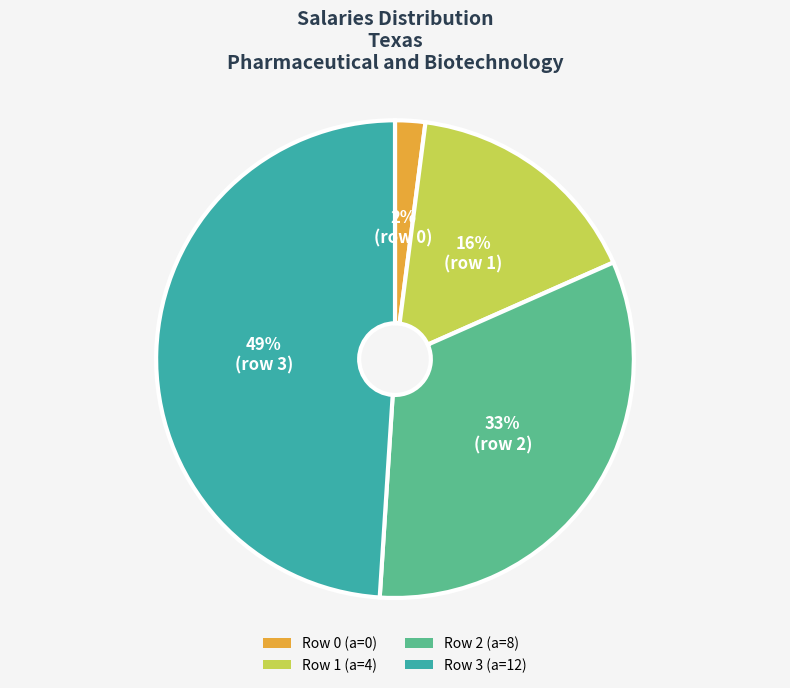

To the nearest percent, what is the average slice percentage?

25%